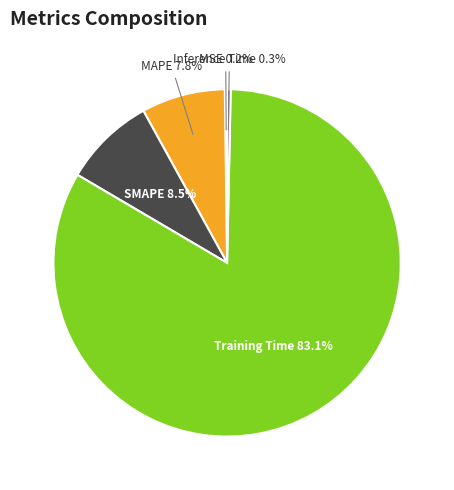

Is there any slice that represents more than half of the pie?

Yes